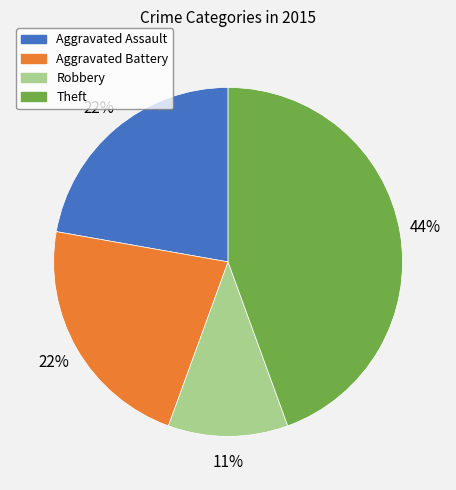

Combined, do Aggravated Assault and Aggravated Battery account for over 50%?

No